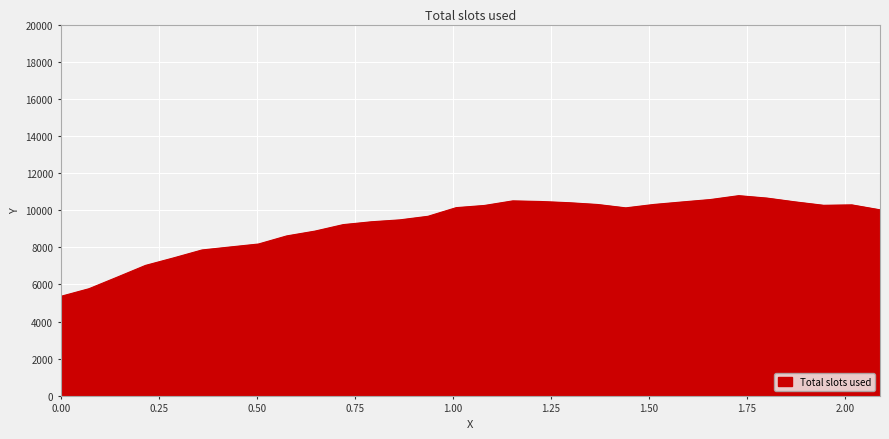

True or false: there are more than 2 points higher than both neighbors.

True